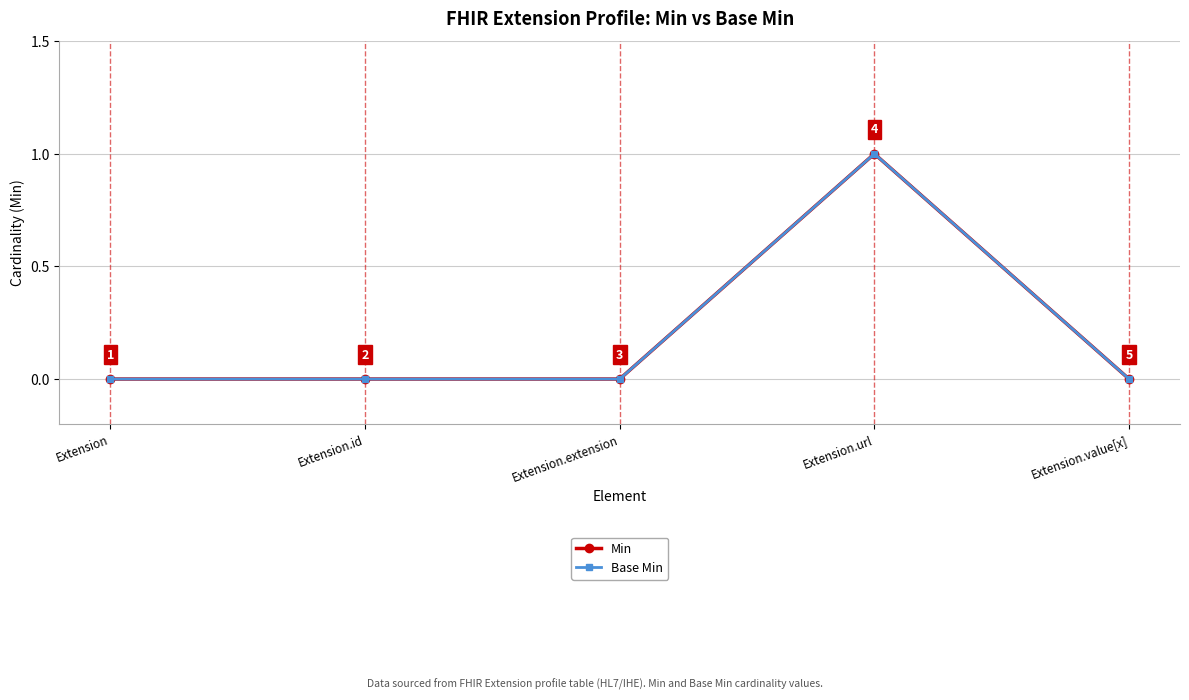

Is this an area chart (filled region under the line)?

No